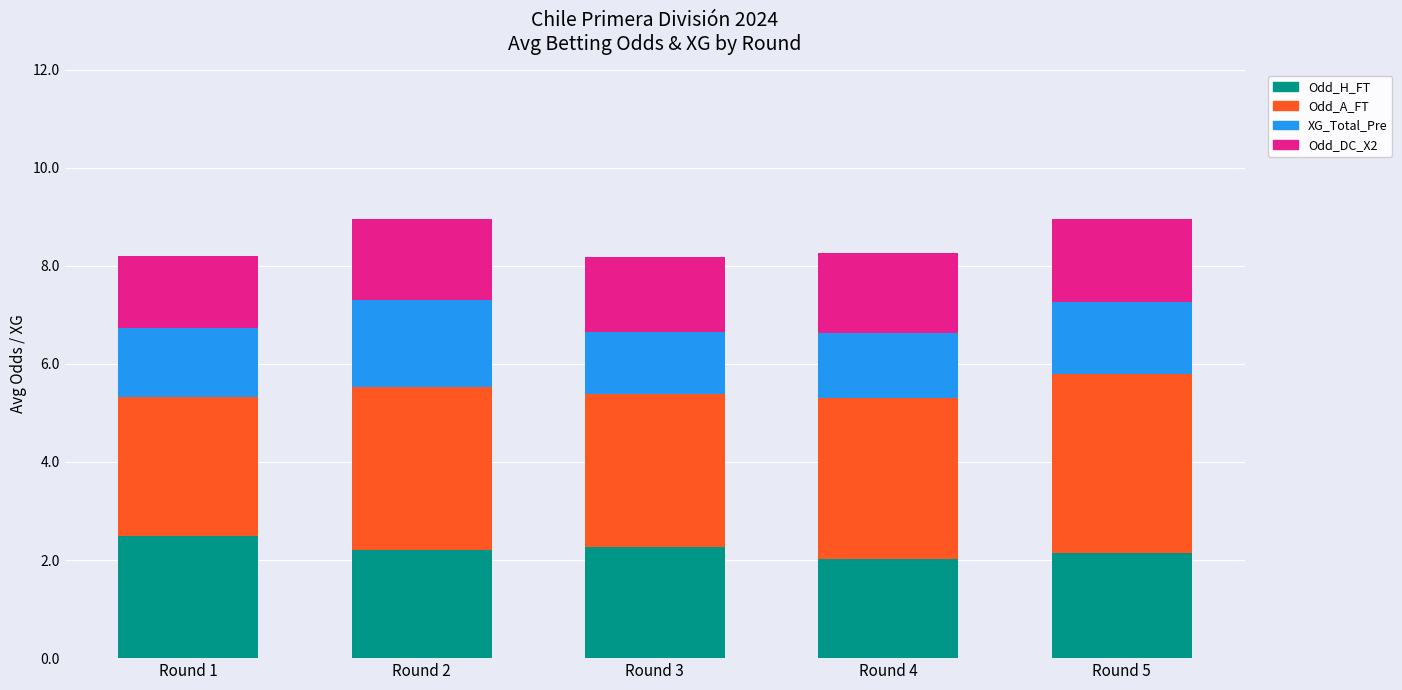

What is the highest value of the Odd_H_FT series?

2.5